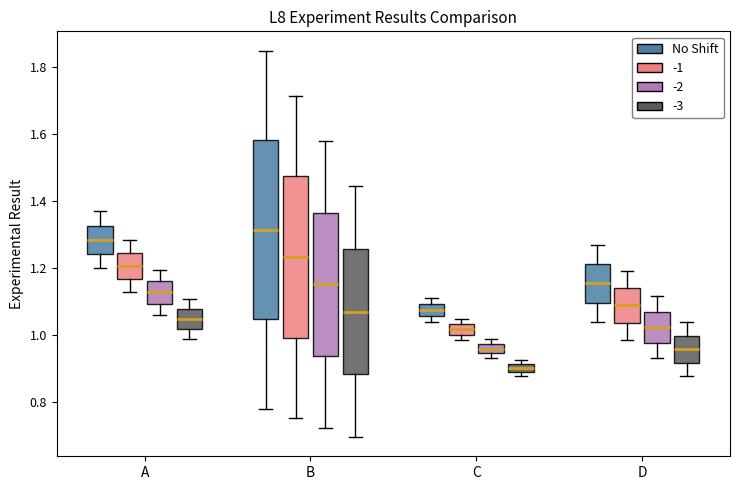

Where does the median line of the box for C (-1) sit on the y-axis? The values are not printed on the chart, so give them approximately, as read against the axis.

1.02